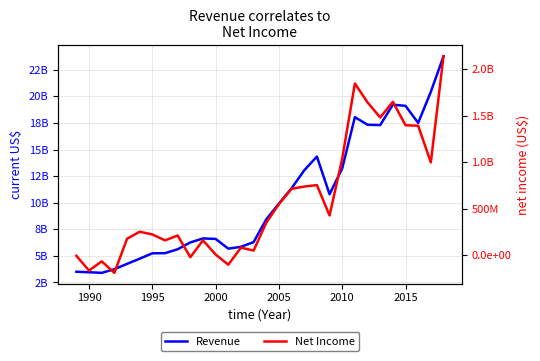

What is the highest value of the Net Income series?

2141000000